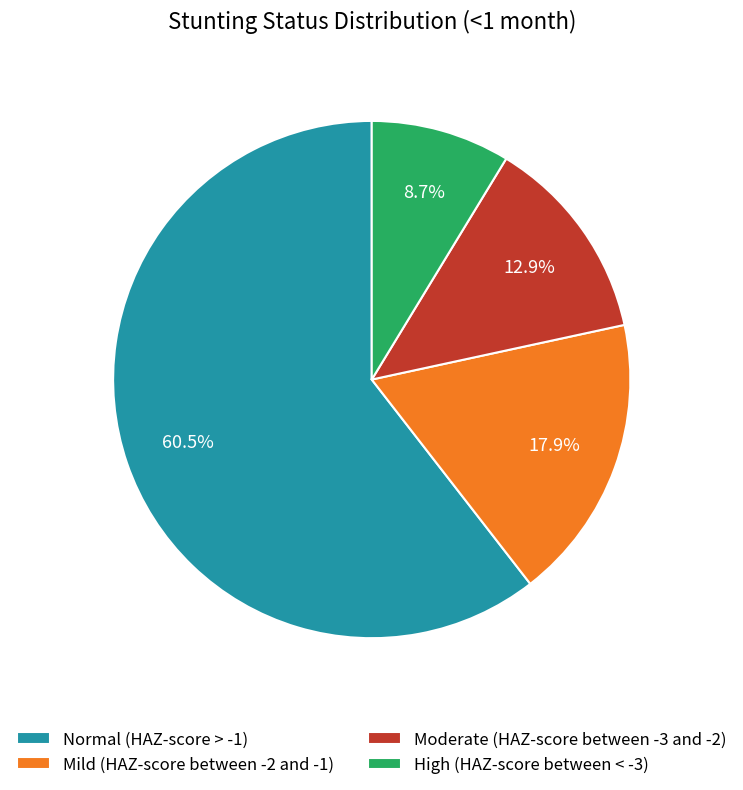

Rank the categories by value from highest to lowest.

Normal (HAZ-score > -1), Mild (HAZ-score between -2 and -1), Moderate (HAZ-score between -3 and -2), High (HAZ-score between < -3)